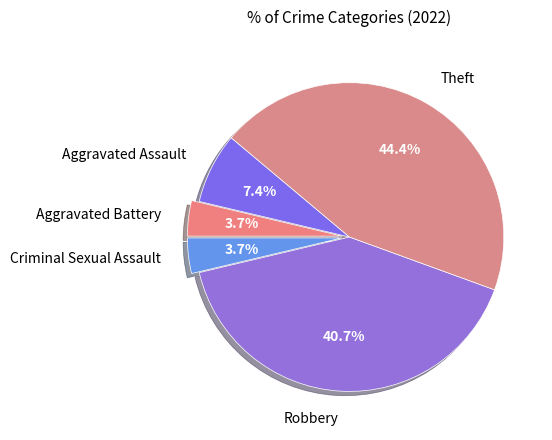

The Robbery slice represents 51% of the pie. True or false?

False